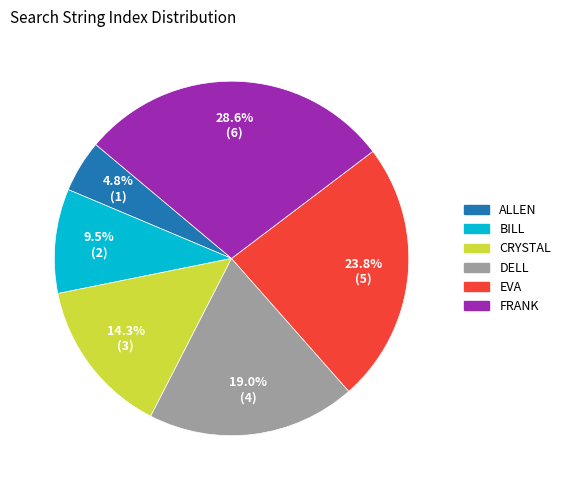

How many segments does this pie chart have?

6